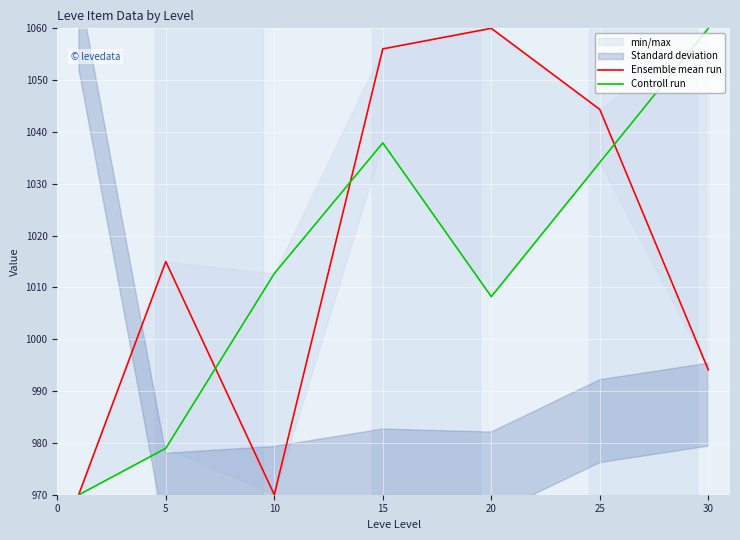

Does the chart display data point markers on the line(s)?

No